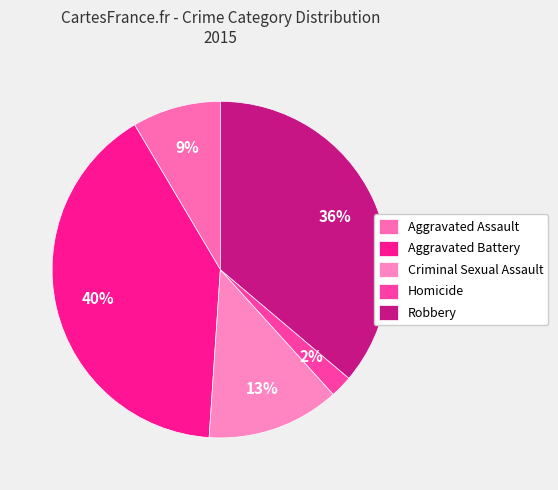

Count the number of slices in the pie.

5